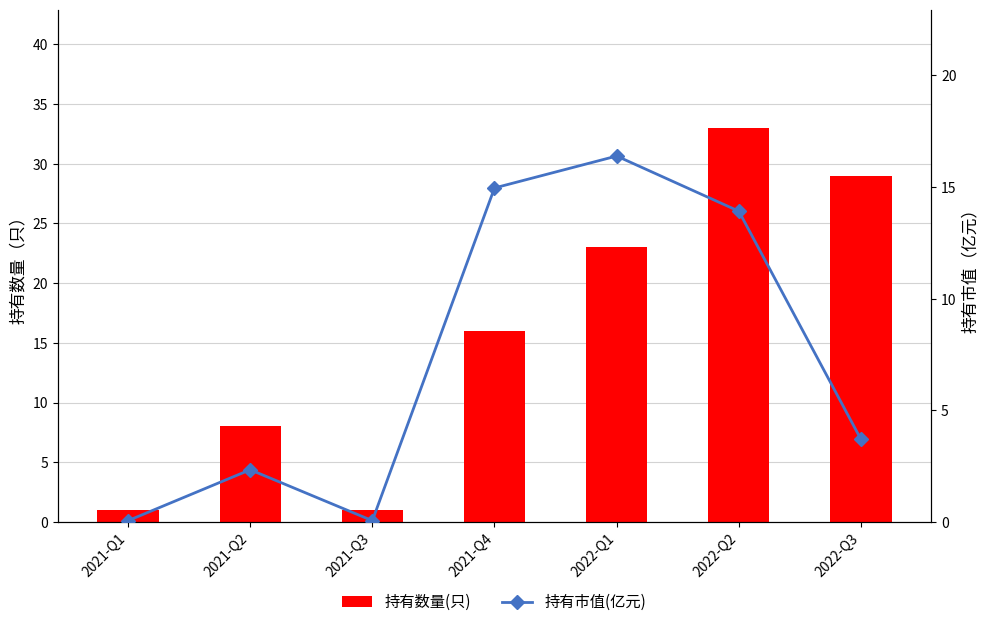

Which series has the widest spread of values?

持有数量(只)